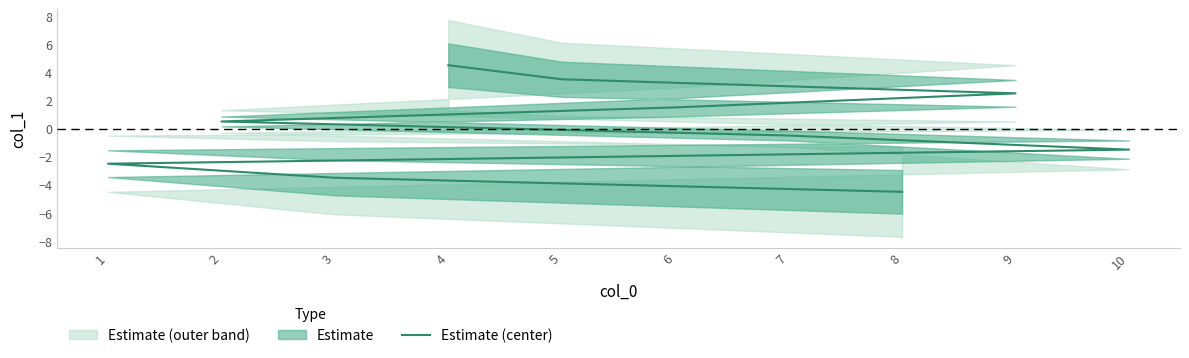

Is it true that the value at 10 is -2.4?

False